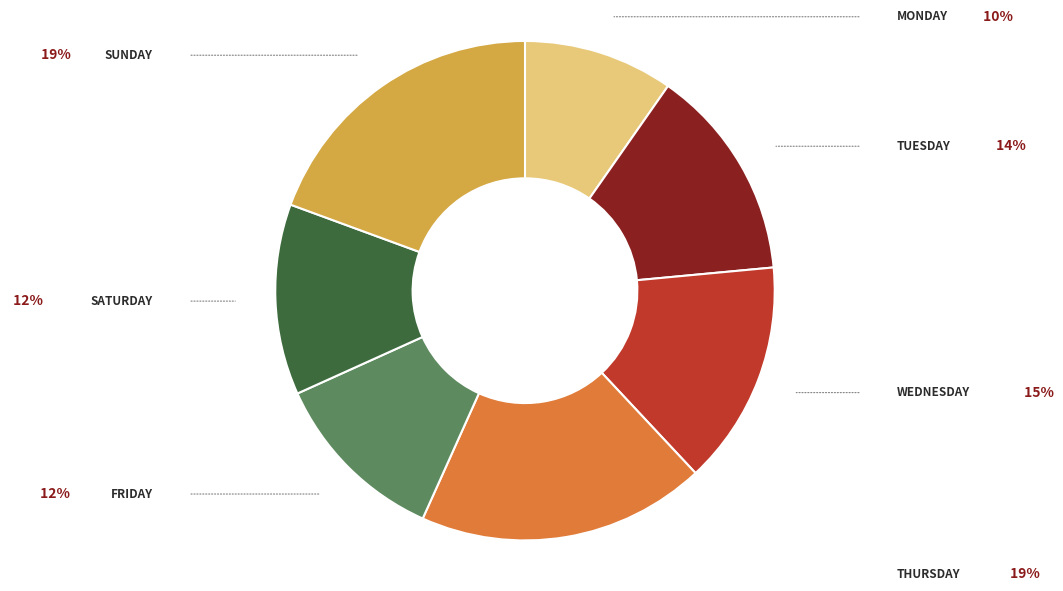

Is there a majority slice in this chart?

No